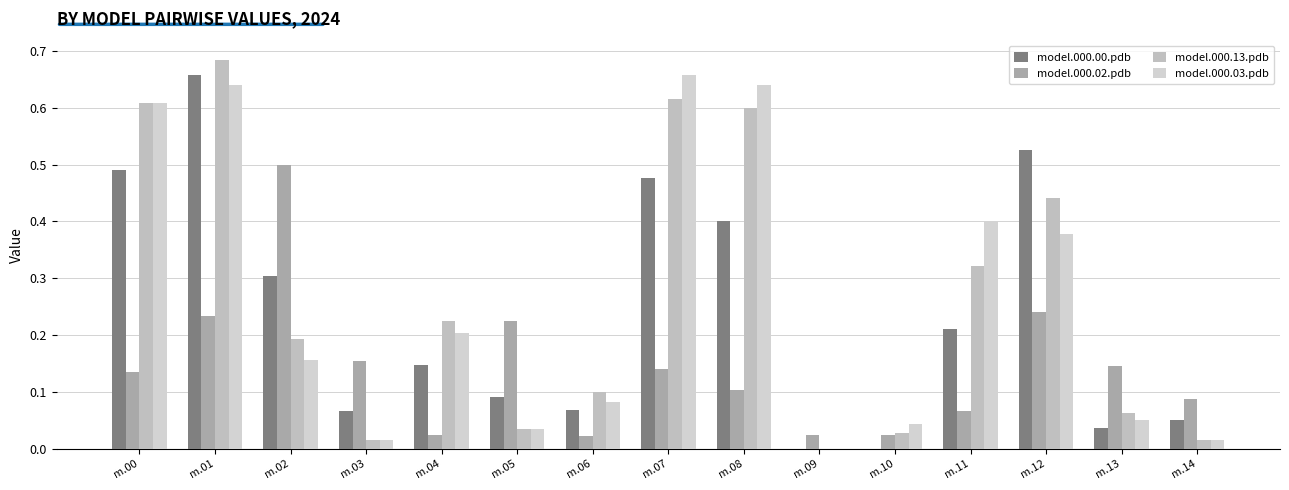

How many categories are shown in the chart?

15